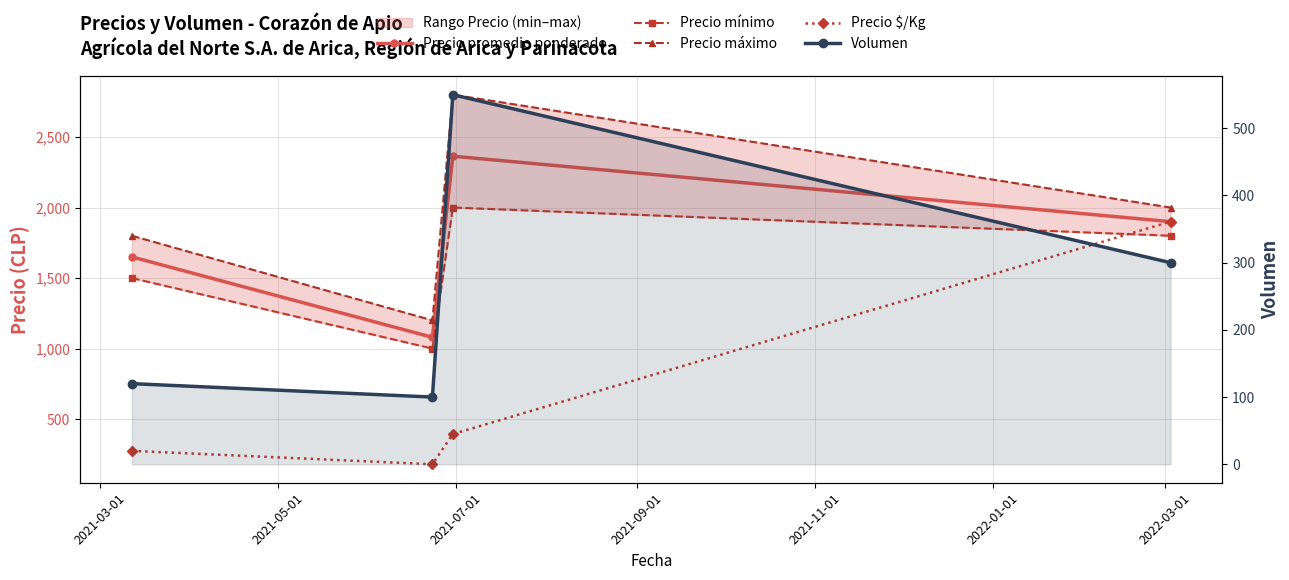

What are all the series names shown in the legend?

Precio promedio ponderado, Precio mínimo, Precio máximo, Precio $/Kg, Volumen